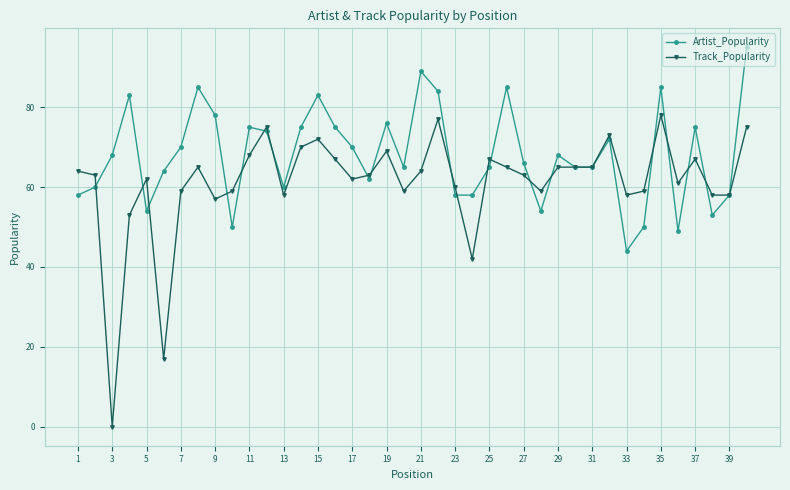

What is the value of the Track_Popularity point at the 19th from the left?

69